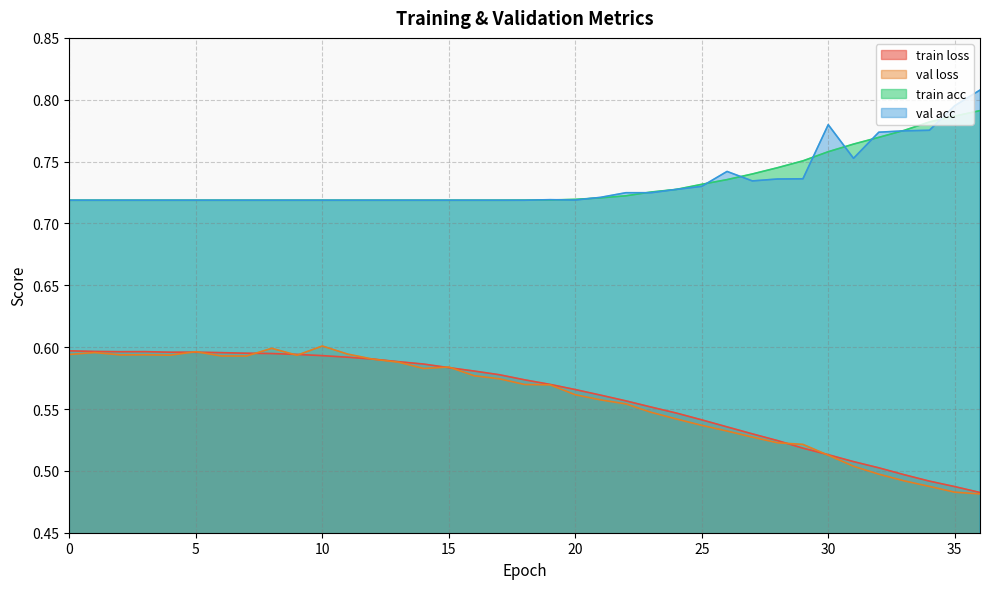

True or false: train loss and val loss cross at least once.

True